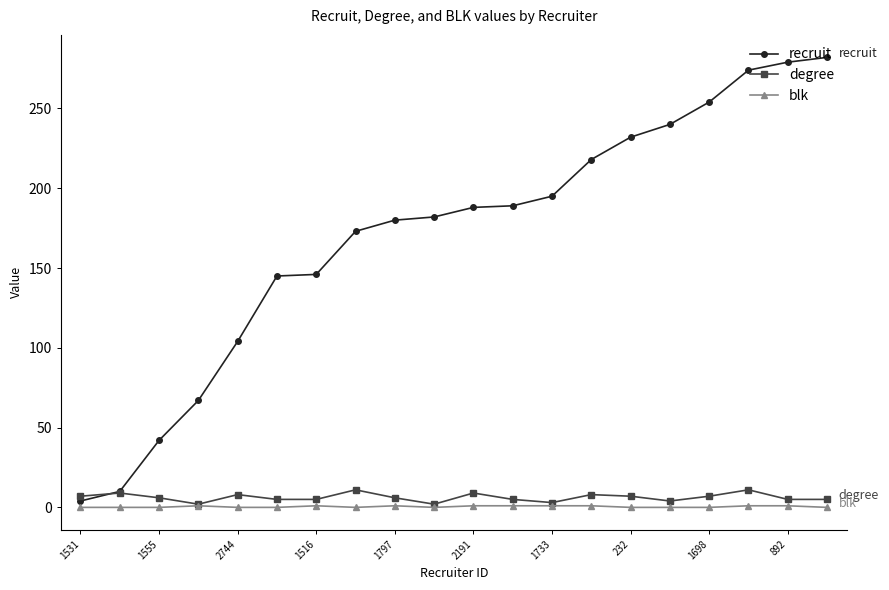

How many lines are shown in the chart?

3